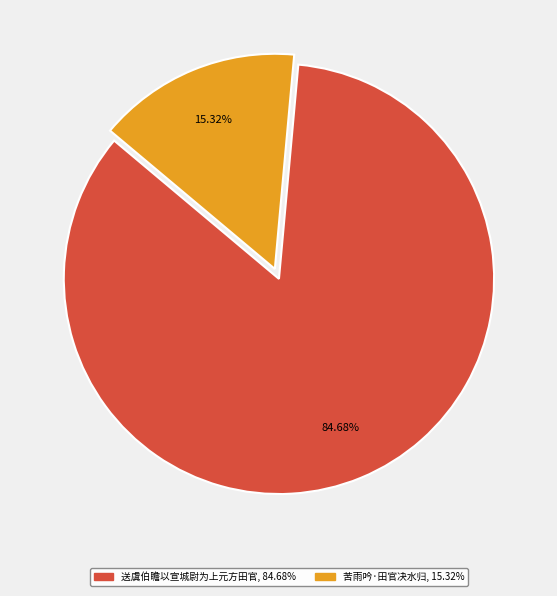

Which slice is the smallest?

苦雨吟·田官决水归